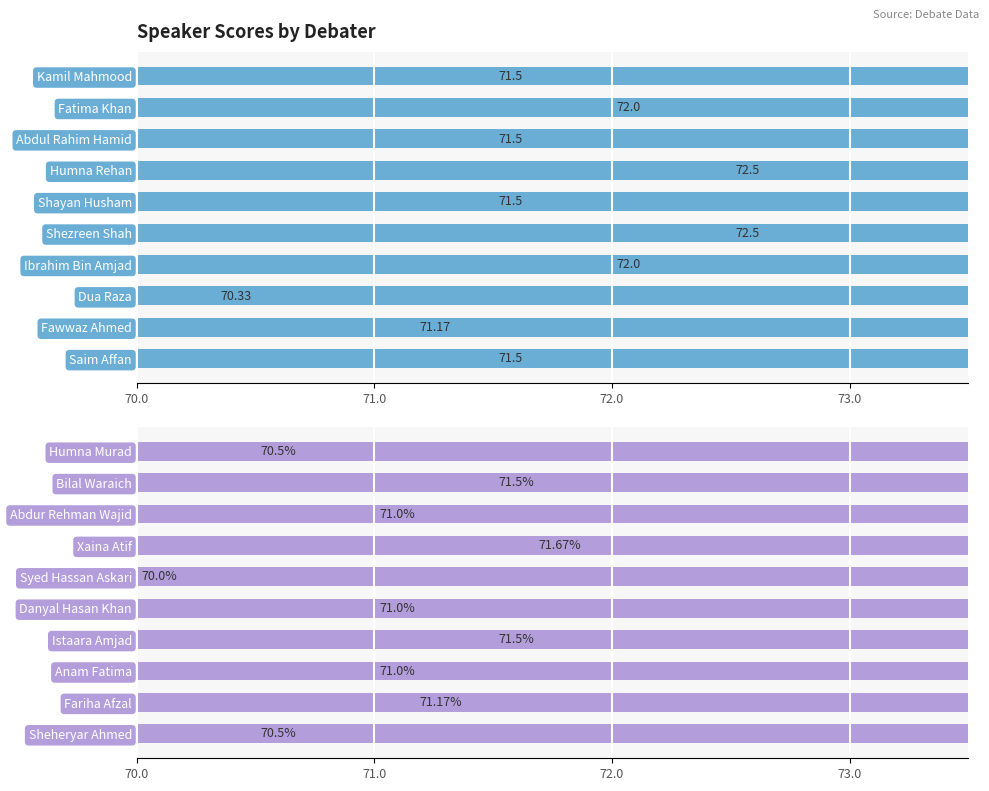

Rank the series by their average value, from highest to lowest.

Number of Speakers (Top), Number of Speakers (Bottom)